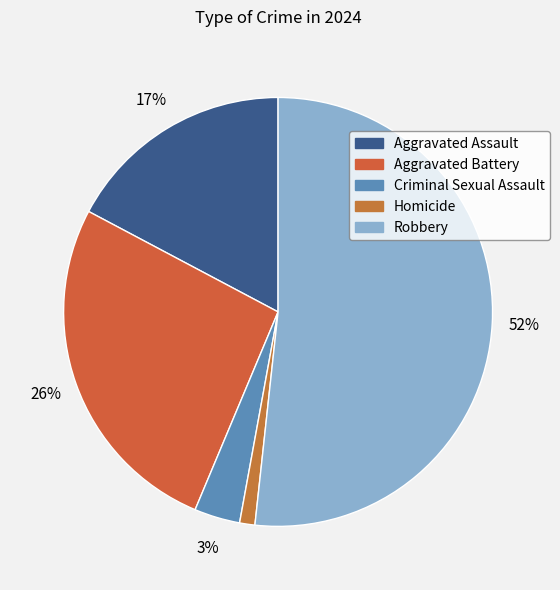

How many segments does this pie chart have?

5